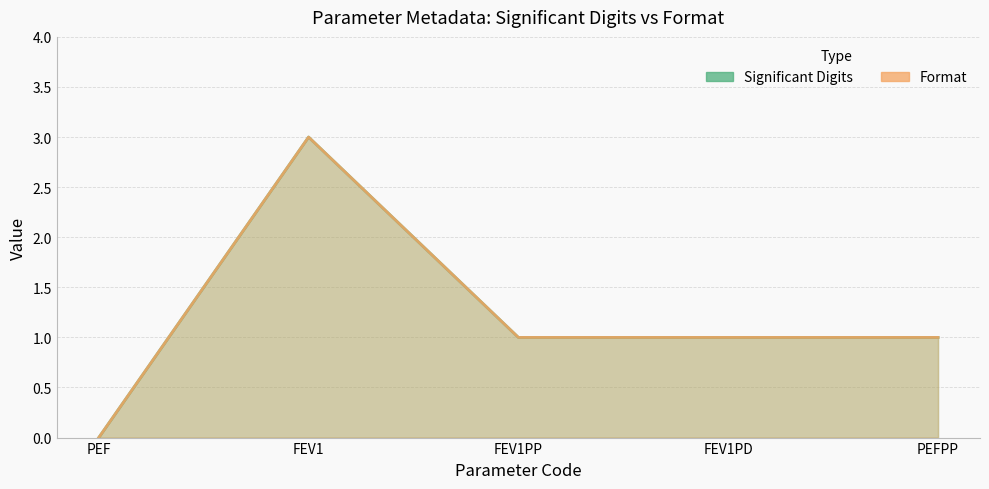

Is the value of Significant Digits at PEF greater than the value of Format at FEV1PP?

No